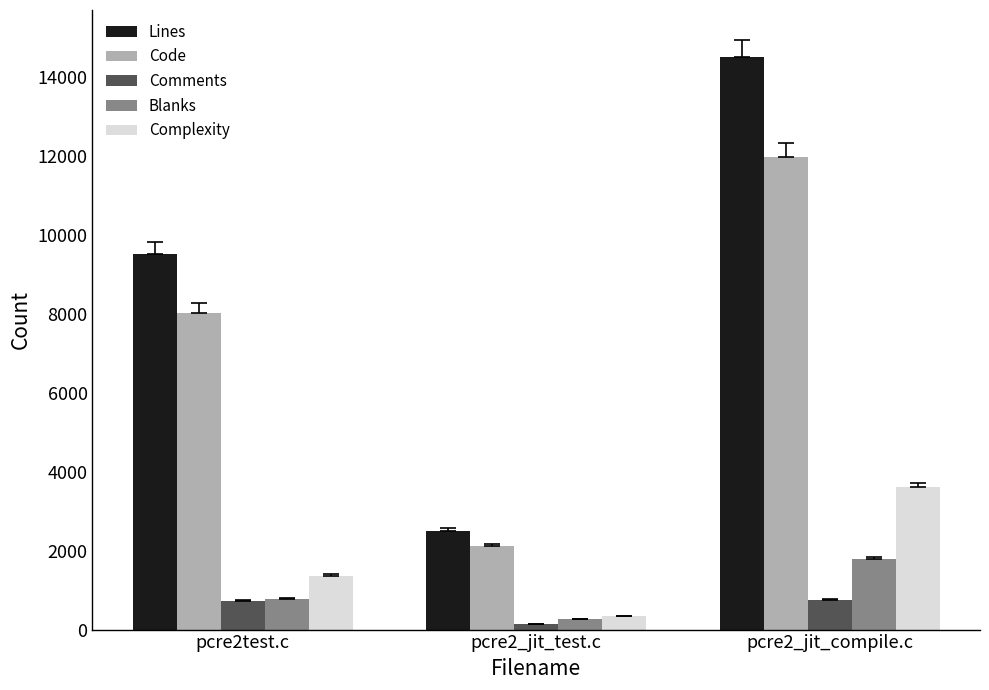

What is the spread (max minus min) of values at pcre2_jit_test.c?

2373